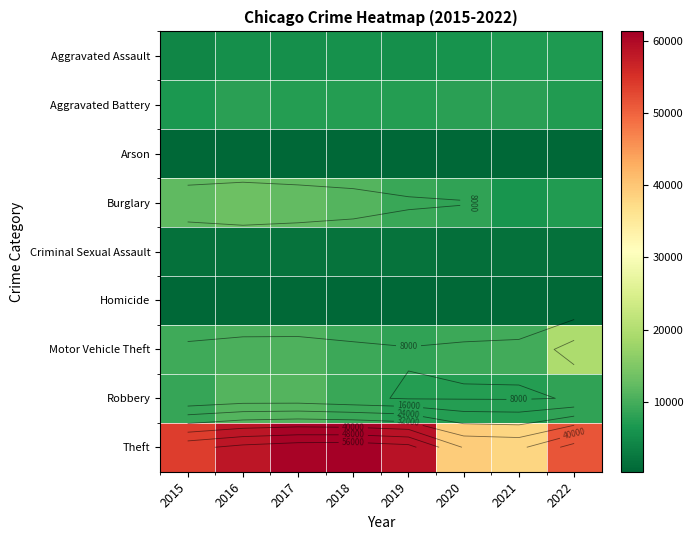

How many distinct data groups are displayed?

9